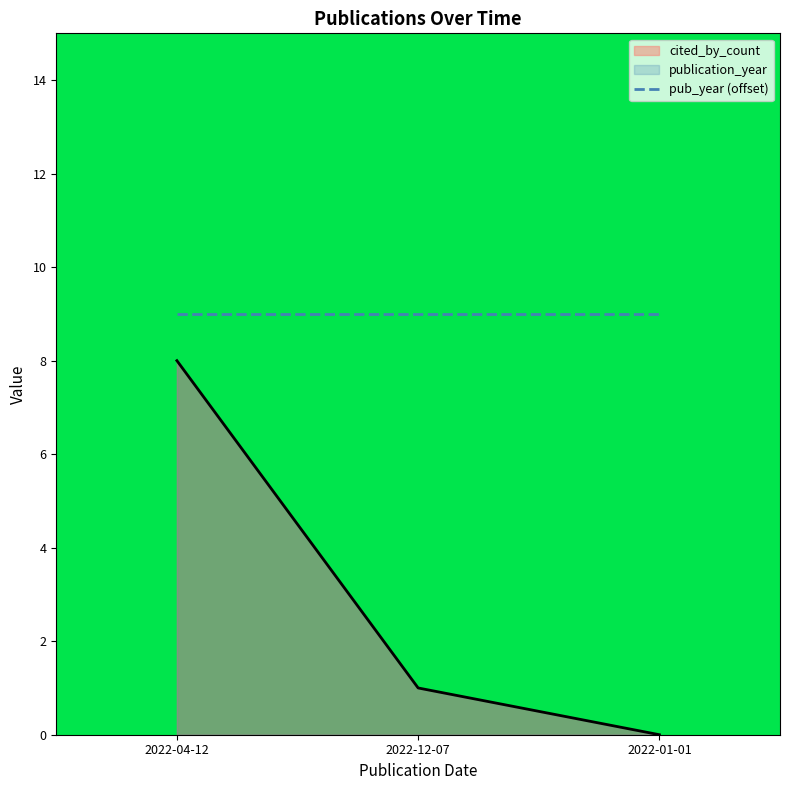

How many values are between 0 and 8?

3